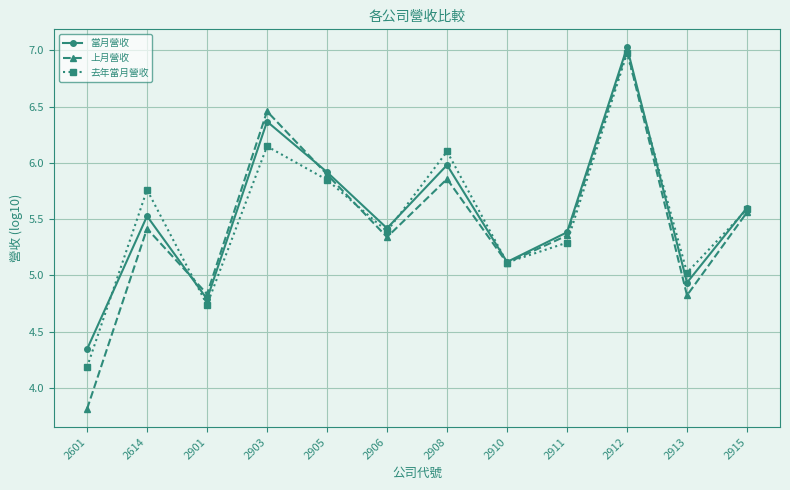

What are all the series names shown in the legend?

當月營收, 上月營收, 去年當月營收